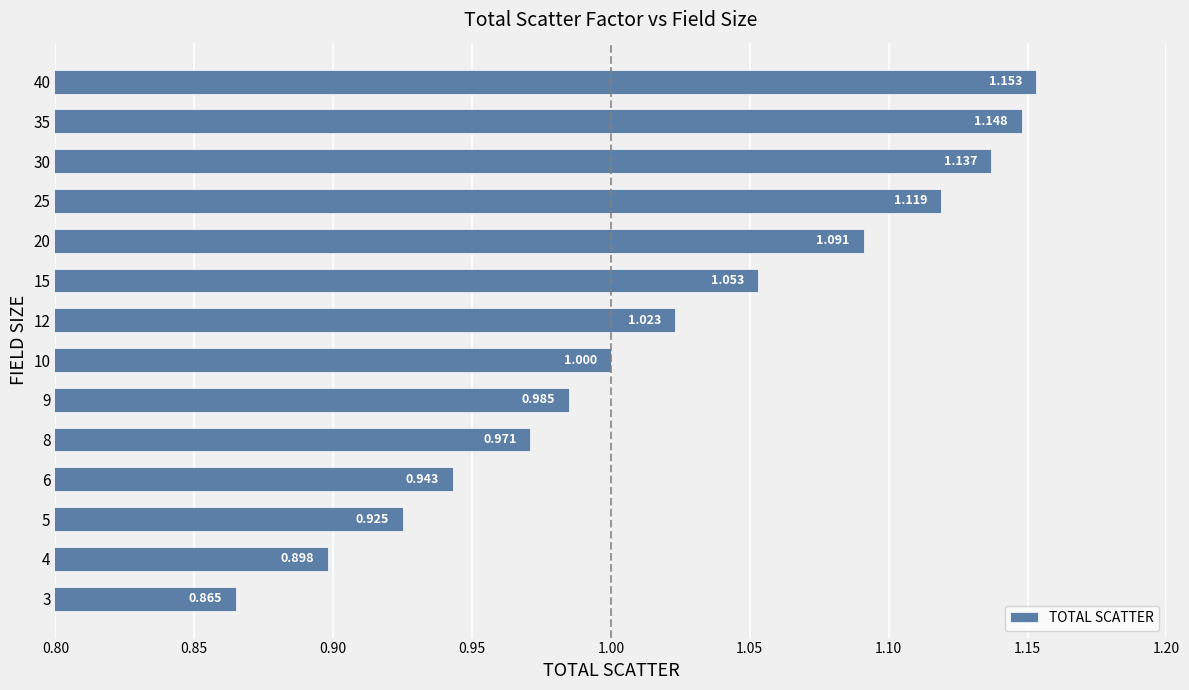

How many data points does each series have?

14